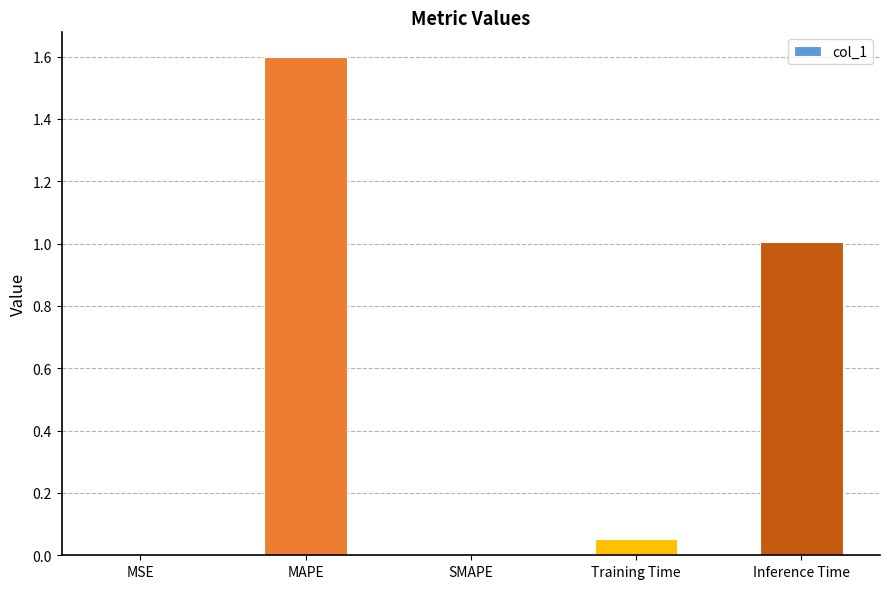

The chart shows a value of 0.0 at MSE. True or false?

True